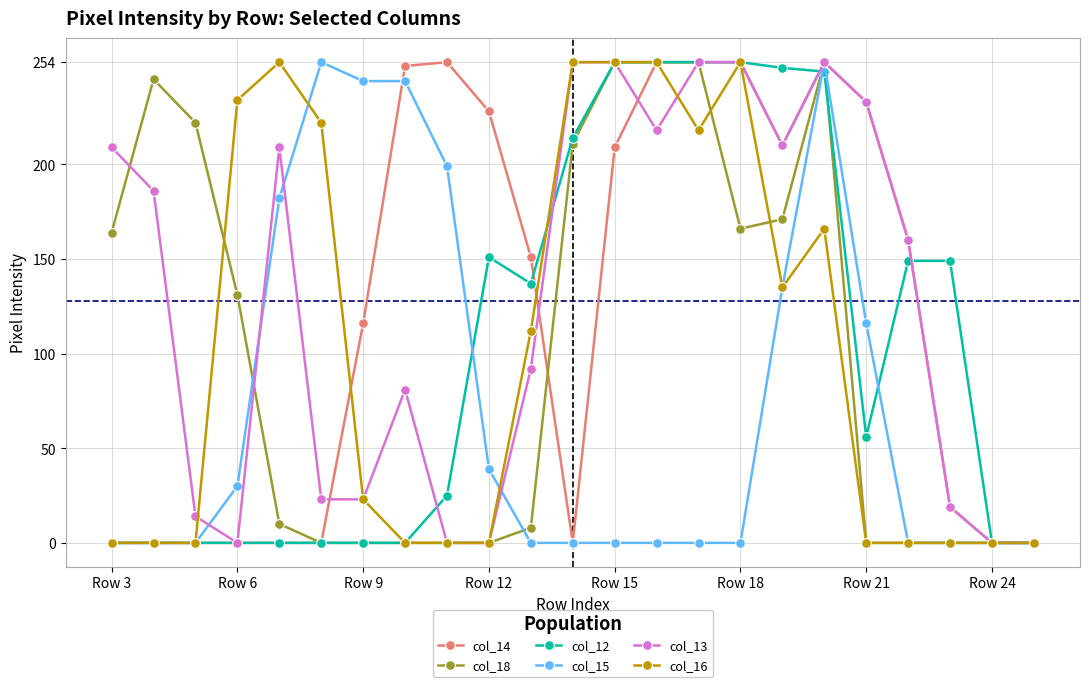

What is the greatest value displayed?

254